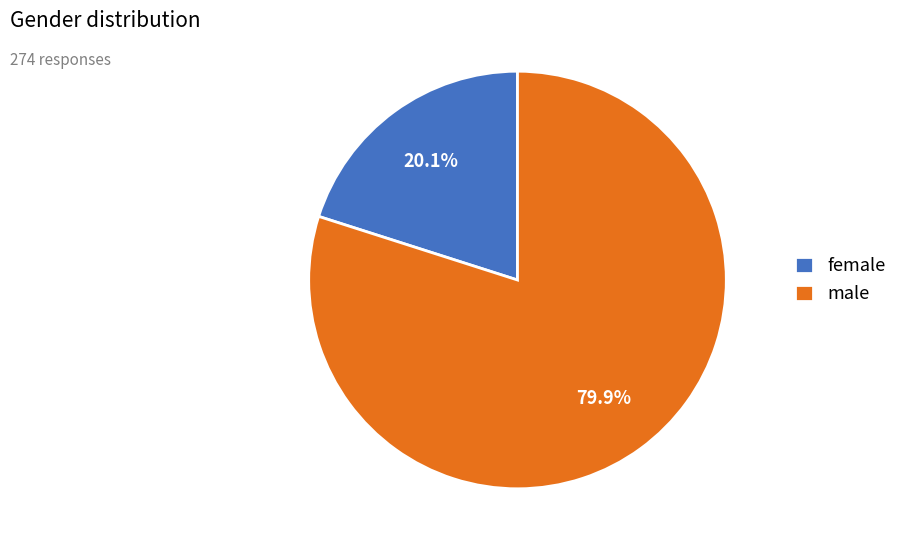

Is there a majority slice in this chart?

Yes